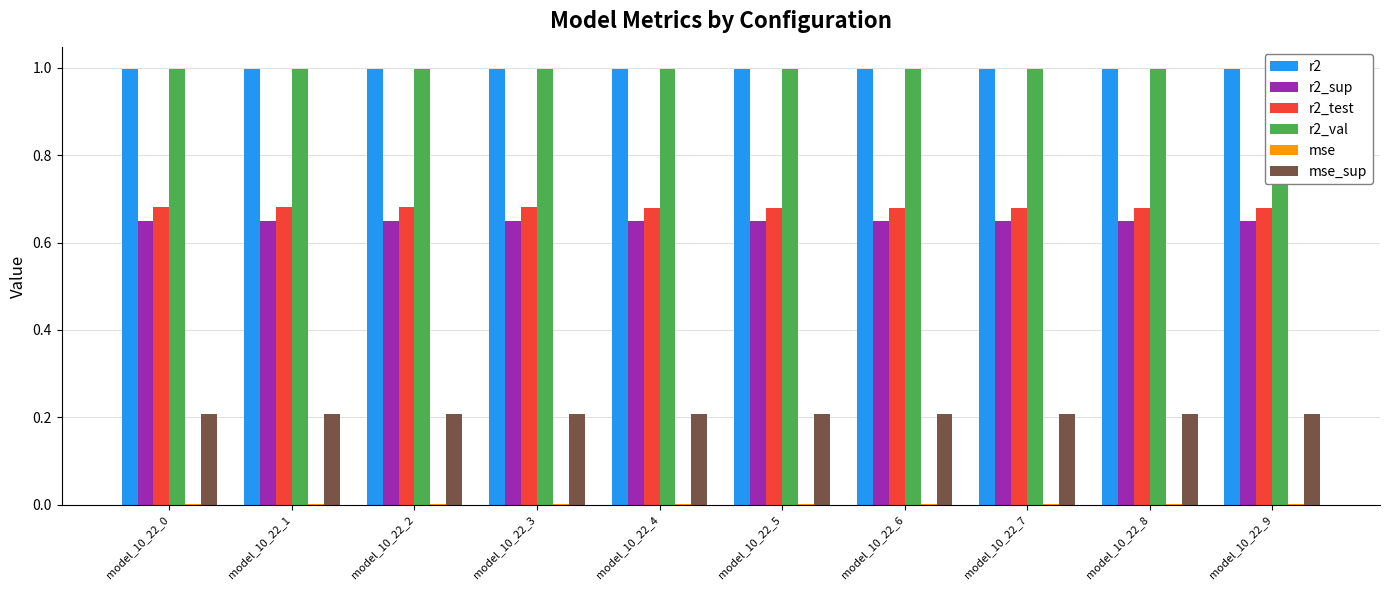

True or false: r2 has a value of 1.0 at model_10_22_0.

True